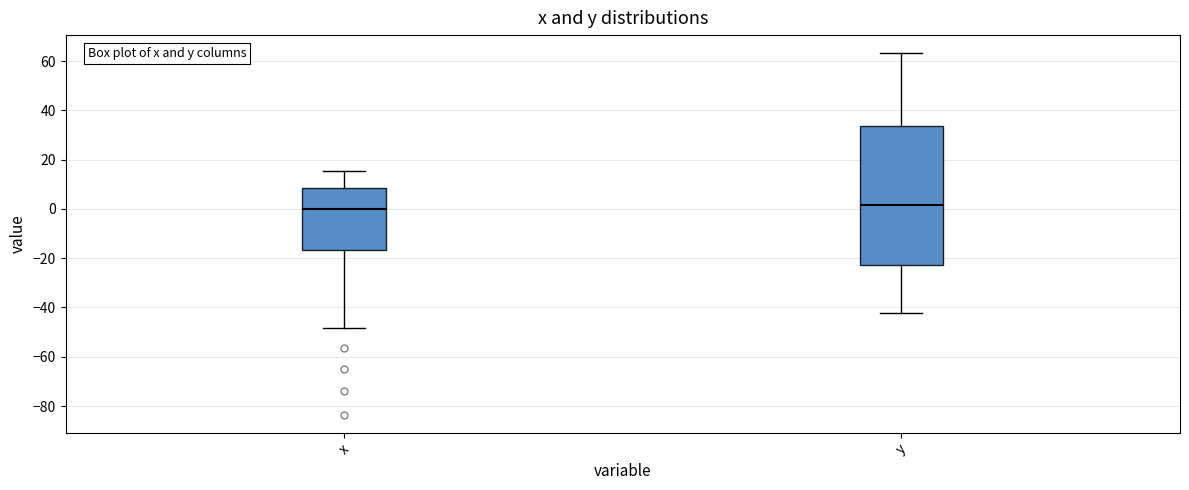

Which box is the tallest, from its lower edge to its upper edge?

y